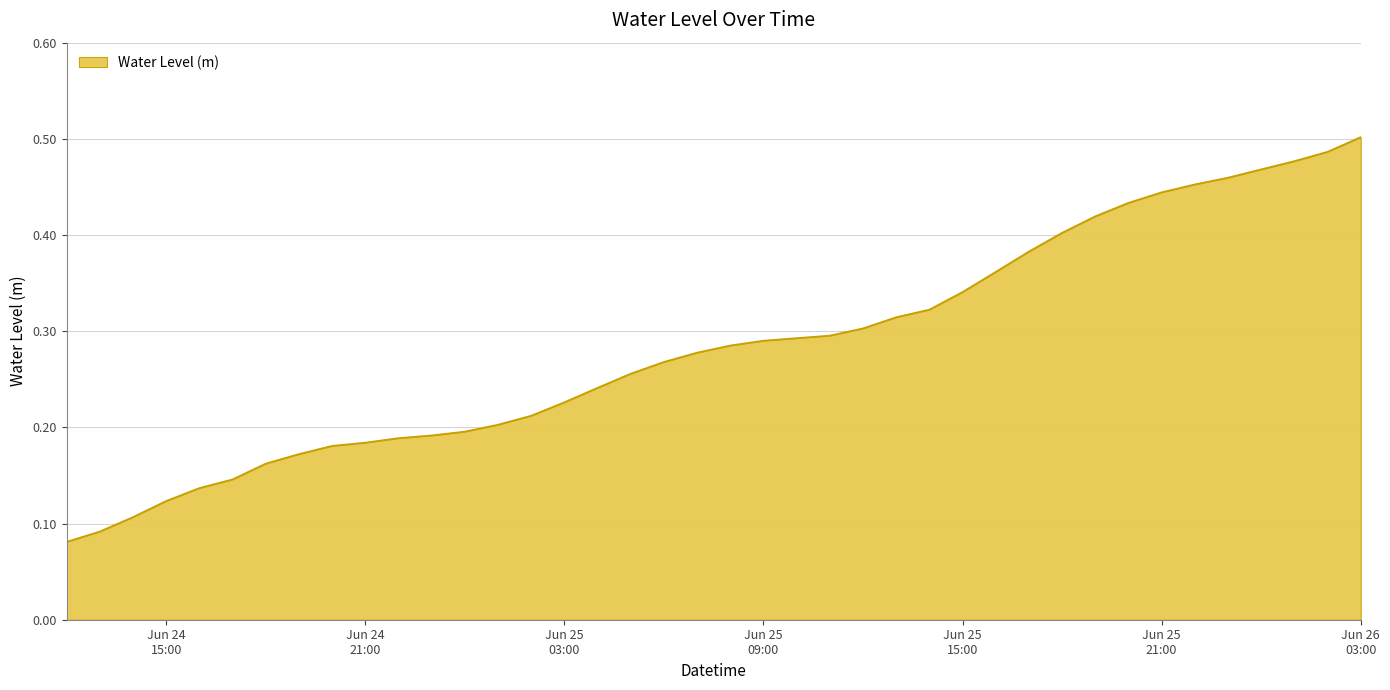

How many lines are shown in the chart?

1